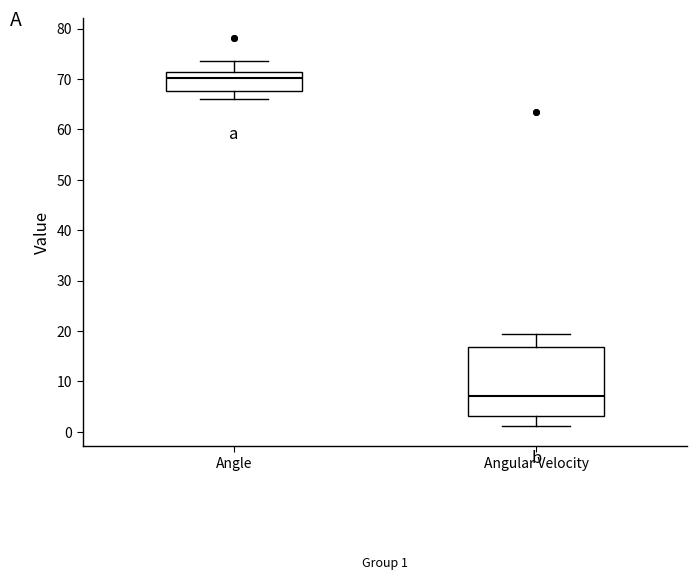

Which box has the highest median line?

Angle